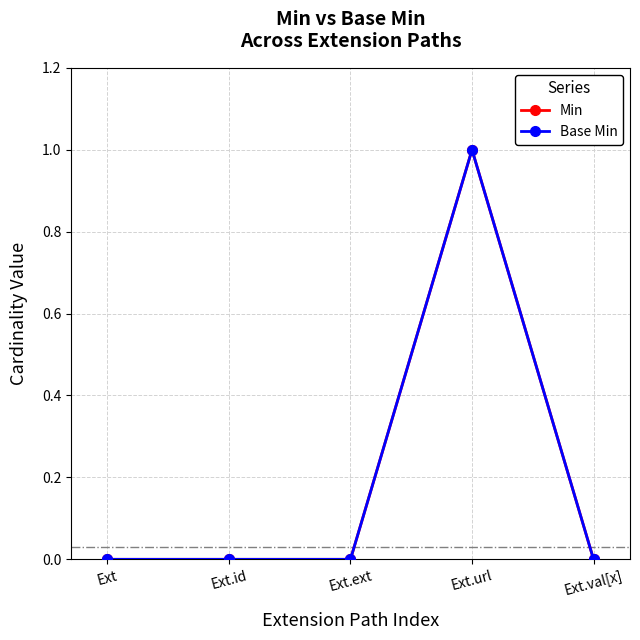

Is this an area chart (filled region under the line)?

No